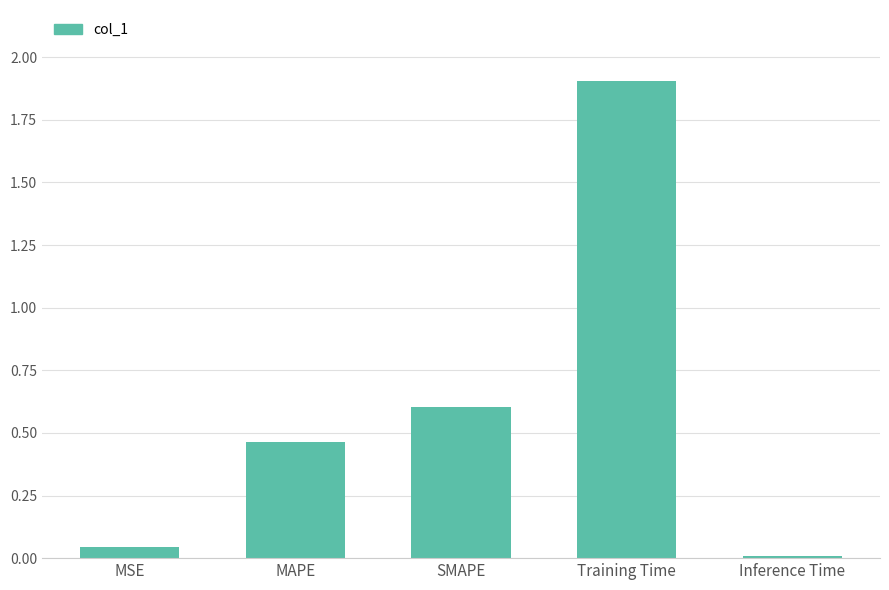

At which label is the value closest to 0?

Inference Time